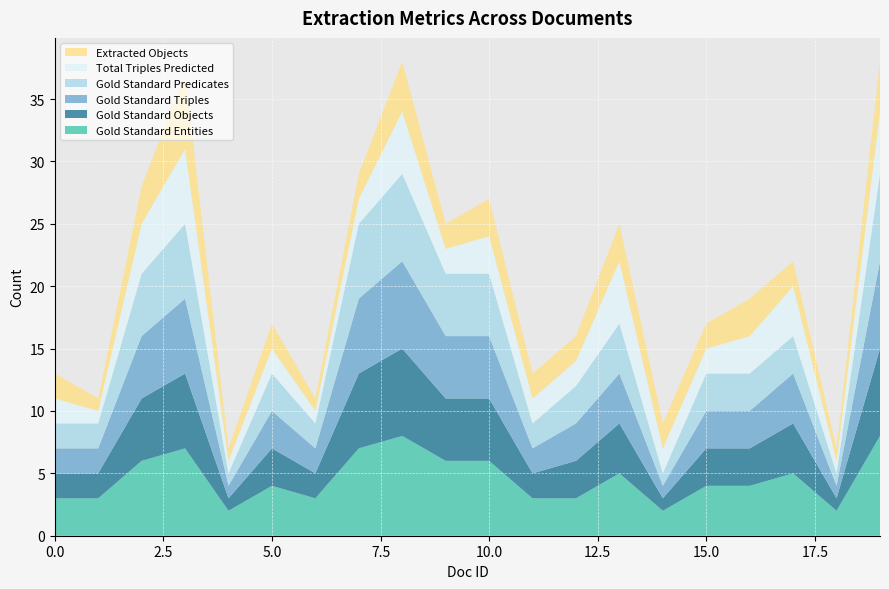

Reading left to right, extract all data points from this chart.

Gold Standard Triples: 0=2	1=2	2=5	3=6	4=1	5=3	6=2	7=6	8=7	9=5	10=5	11=2	12=3	13=4	14=1	15=3	16=3	17=4	18=1	19=7
Gold Standard Objects: 0=2	1=2	2=5	3=6	4=1	5=3	6=2	7=6	8=7	9=5	10=5	11=2	12=3	13=4	14=1	15=3	16=3	17=4	18=1	19=7
Gold Standard Entities: 0=3	1=3	2=6	3=7	4=2	5=4	6=3	7=7	8=8	9=6	10=6	11=3	12=3	13=5	14=2	15=4	16=4	17=5	18=2	19=8
Total Triples Predicted: 0=2	1=1	2=4	3=6	4=1	5=2	6=1	7=2	8=5	9=2	10=3	11=2	12=2	13=5	14=2	15=2	16=3	17=4	18=1	19=5
Gold Standard Predicates: 0=2	1=2	2=5	3=6	4=1	5=3	6=2	7=6	8=7	9=5	10=5	11=2	12=3	13=4	14=1	15=3	16=3	17=3	18=1	19=7
Extracted Objects: 0=2	1=1	2=3	3=6	4=1	5=2	6=1	7=2	8=4	9=2	10=3	11=2	12=2	13=3	14=2	15=2	16=3	17=2	18=1	19=4